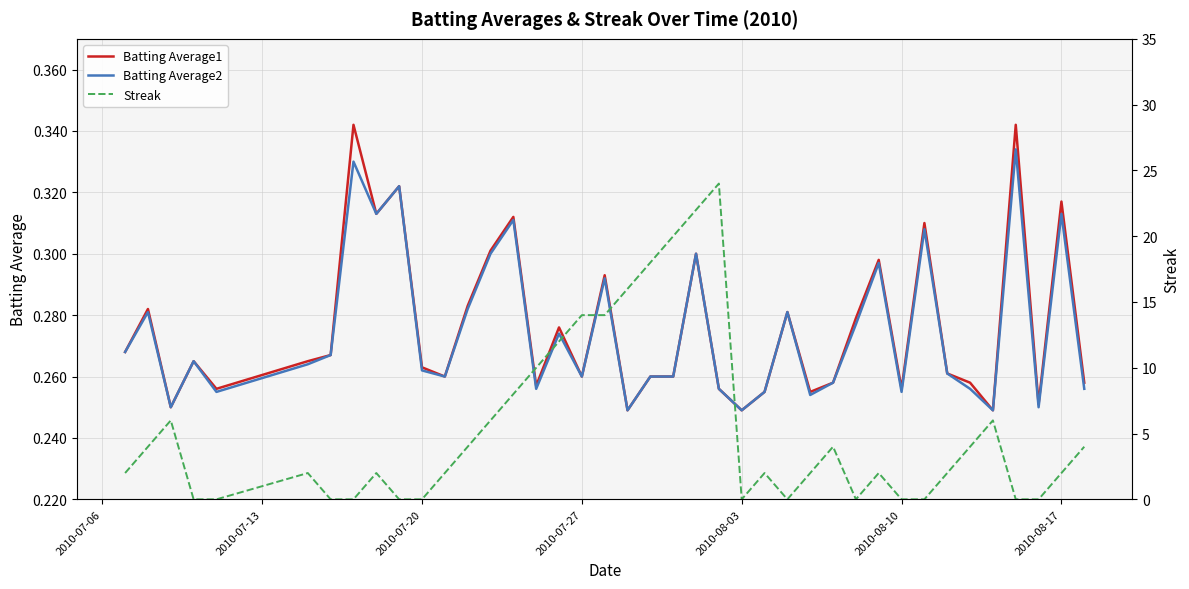

What is the maximum value for Streak?

24.0